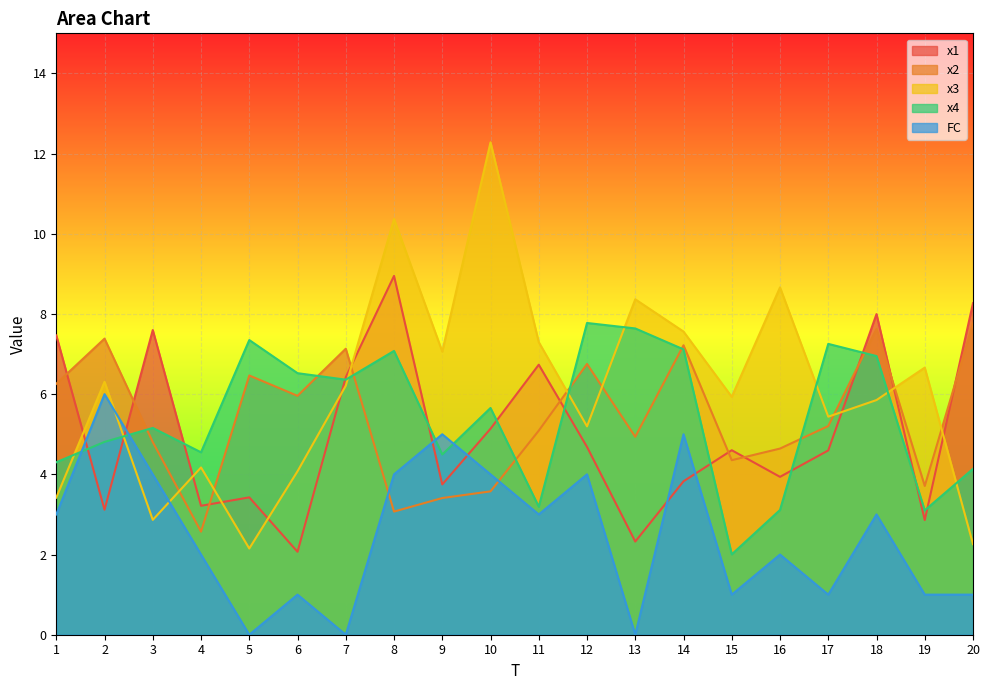

Reading right to left, extract all data points from this chart.

x1: 20=8.3	19=2.9	18=8.0	17=4.6	16=3.9	15=4.6	14=3.8	13=2.3	12=4.7	11=6.7	10=5.1	9=3.7	8=8.9	7=6.4	6=2.1	5=3.4	4=3.2	3=7.6	2=3.1	1=7.5
x2: 20=7.8	19=3.7	18=7.6	17=5.2	16=4.6	15=4.4	14=7.2	13=4.9	12=6.8	11=5.1	10=3.6	9=3.4	8=3.1	7=7.1	6=6.0	5=6.5	4=2.6	3=4.8	2=7.4	1=6.3
x3: 20=2.3	19=6.7	18=5.9	17=5.4	16=8.7	15=5.9	14=7.6	13=8.4	12=5.2	11=7.3	10=12.3	9=7.1	8=10.4	7=6.2	6=4.1	5=2.2	4=4.2	3=2.9	2=6.3	1=3.4
x4: 20=4.1	19=3.1	18=7.0	17=7.3	16=3.1	15=2.0	14=7.1	13=7.6	12=7.8	11=3.2	10=5.7	9=4.5	8=7.1	7=6.4	6=6.5	5=7.4	4=4.5	3=5.2	2=4.8	1=4.3
FC: 20=1.0	19=1.0	18=3.0	17=1.0	16=2.0	15=1.0	14=5.0	13=0.0	12=4.0	11=3.0	10=4.0	9=5.0	8=4.0	7=0.0	6=1.0	5=0.0	4=2.0	3=4.0	2=6.0	1=3.0